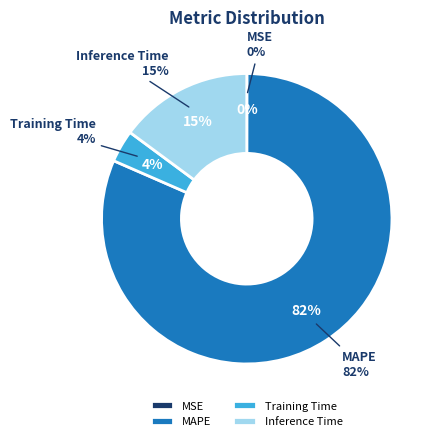

Does any single category account for the majority?

Yes